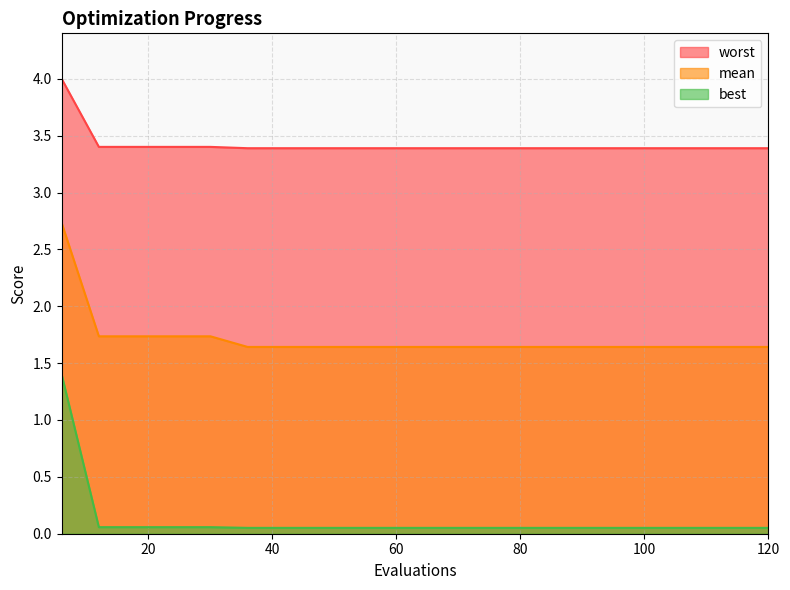

What is the minimum value for worst?

3.4